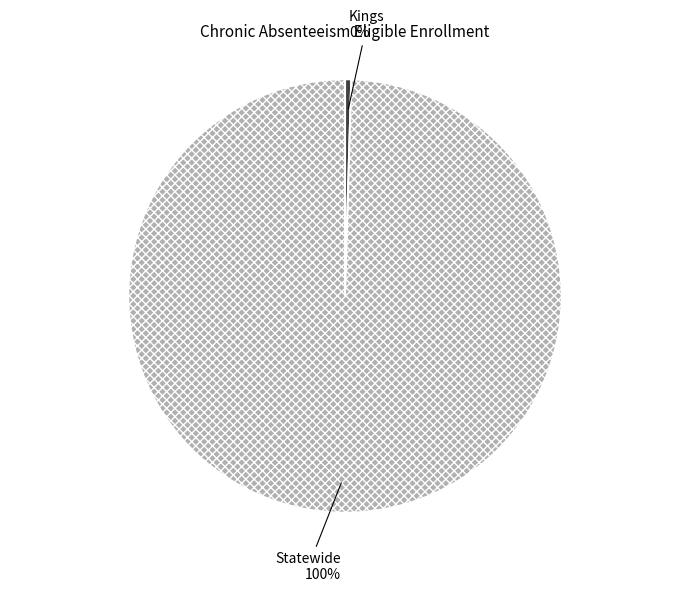

Does Statewide account for over 50% of the chart?

Yes